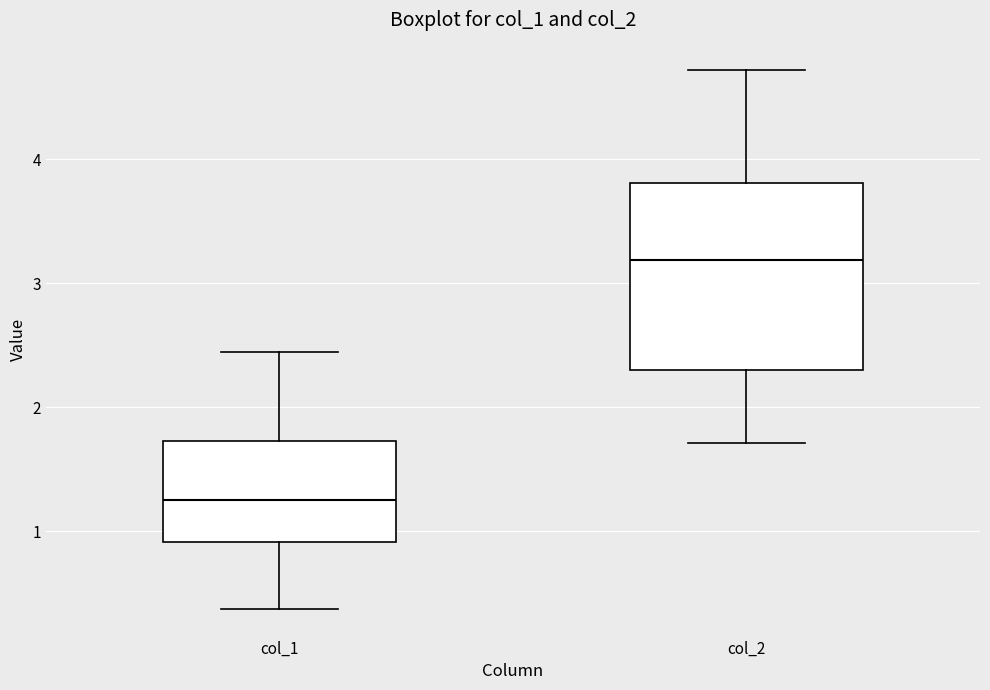

Where does the upper whisker of the box for col_1 end on the y-axis? The values are not printed on the chart, so give them approximately, as read against the axis.

2.4